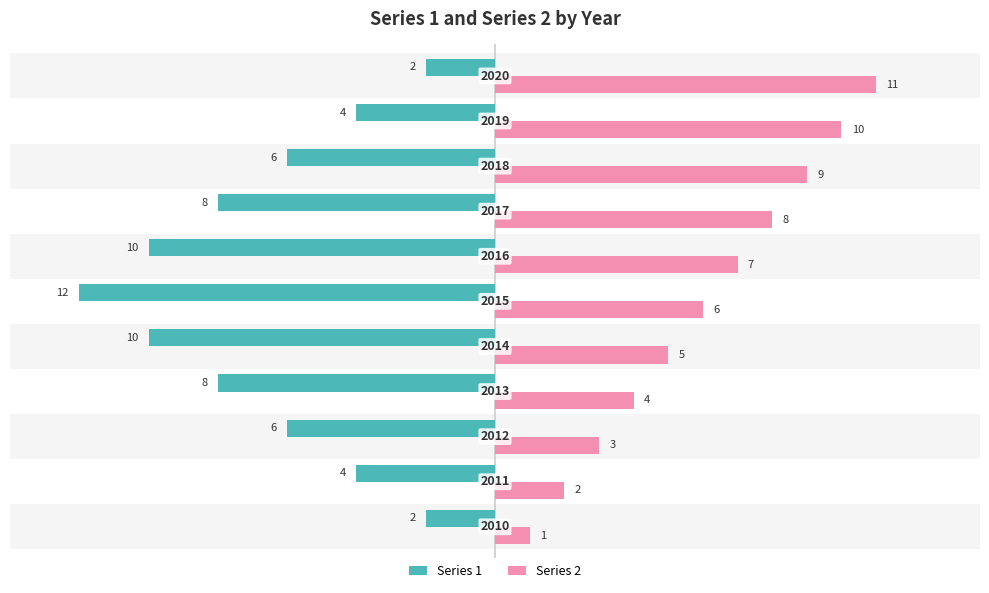

What is the minimum value for Series 2?

1